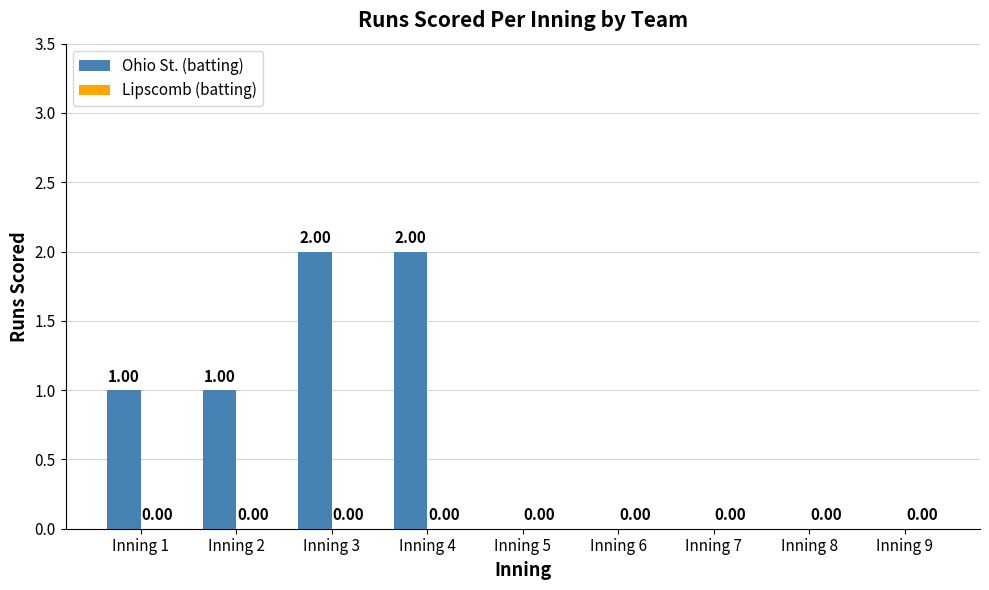

Approximately how many times larger is the value at Inning 1 compared to Inning 4?

0.5